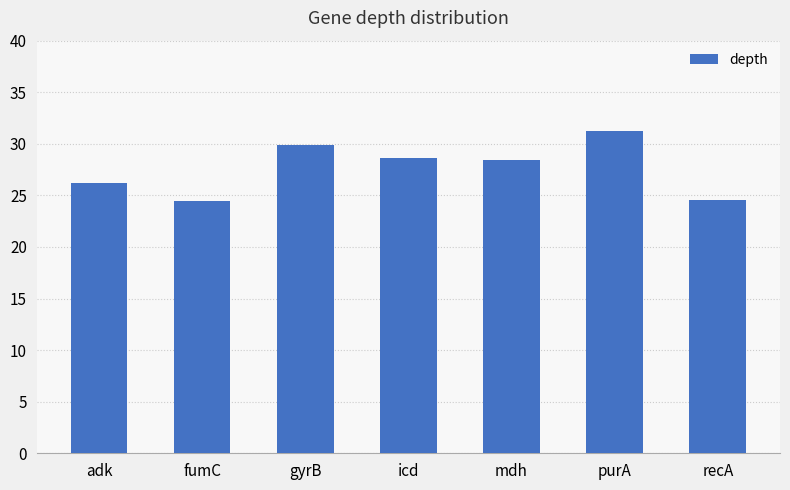

What is the average value?

27.6